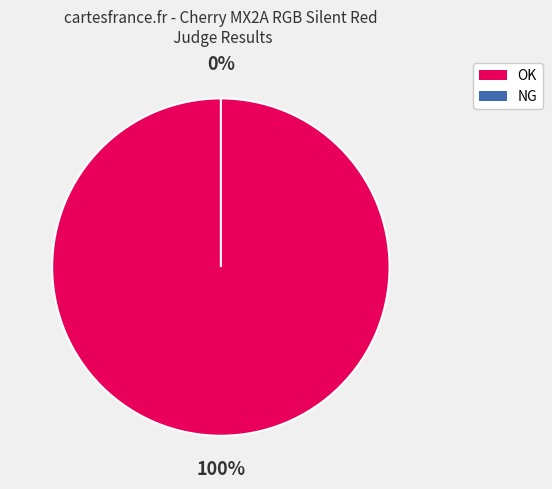

To the nearest percent, what is the difference between the NG and OK slice percentages?

100%